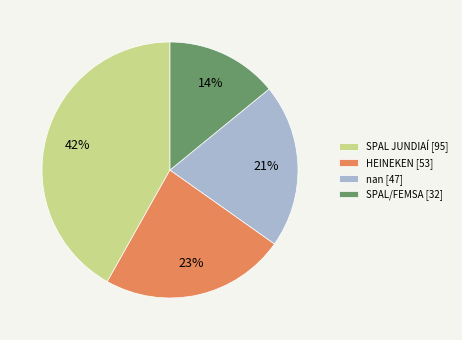

Is there any slice that represents more than half of the pie?

No